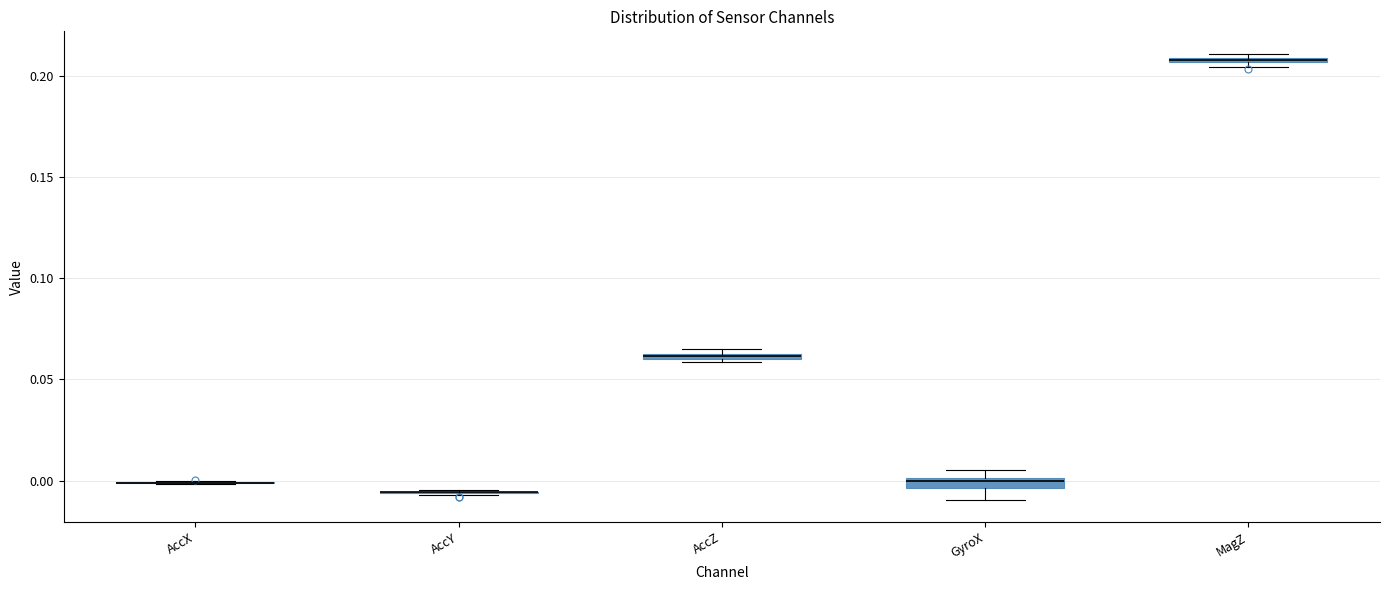

Where is the upper edge of the box for AccZ on the y-axis? The values are not printed on the chart, so give them approximately, as read against the axis.

0.065